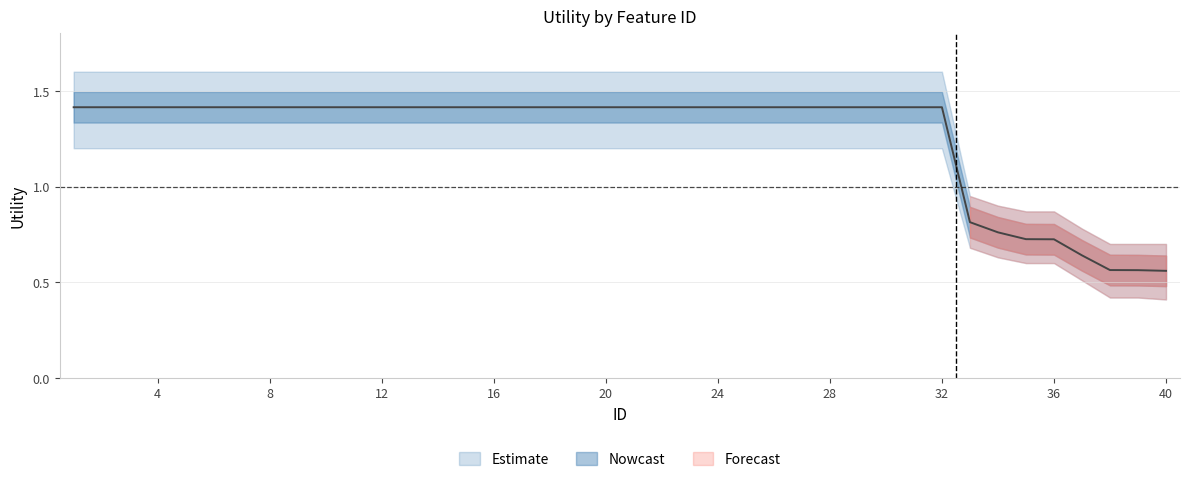

True or false: lower_band has a value of 0.4 at 11.

False